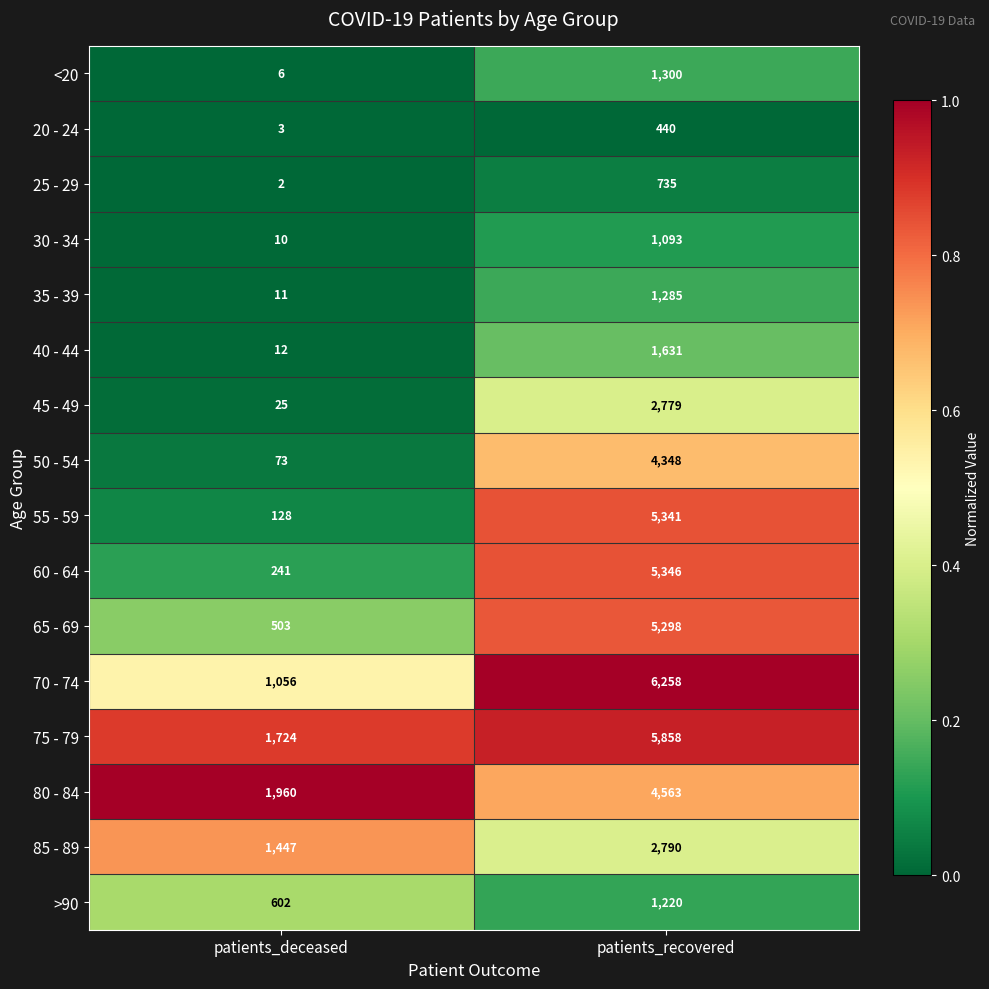

Which series changed the most between patients_deceased and patients_recovered?

55 - 59